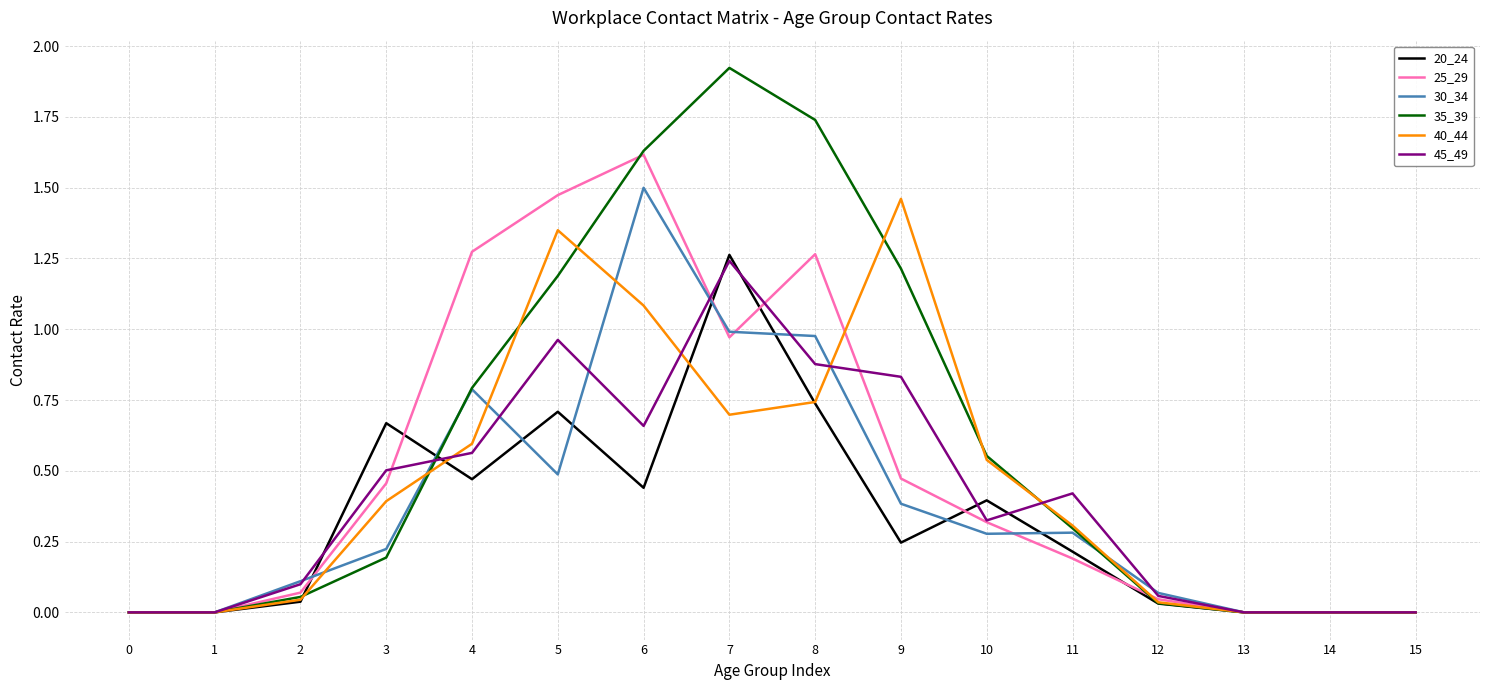

Which category has the highest value across all series?

7